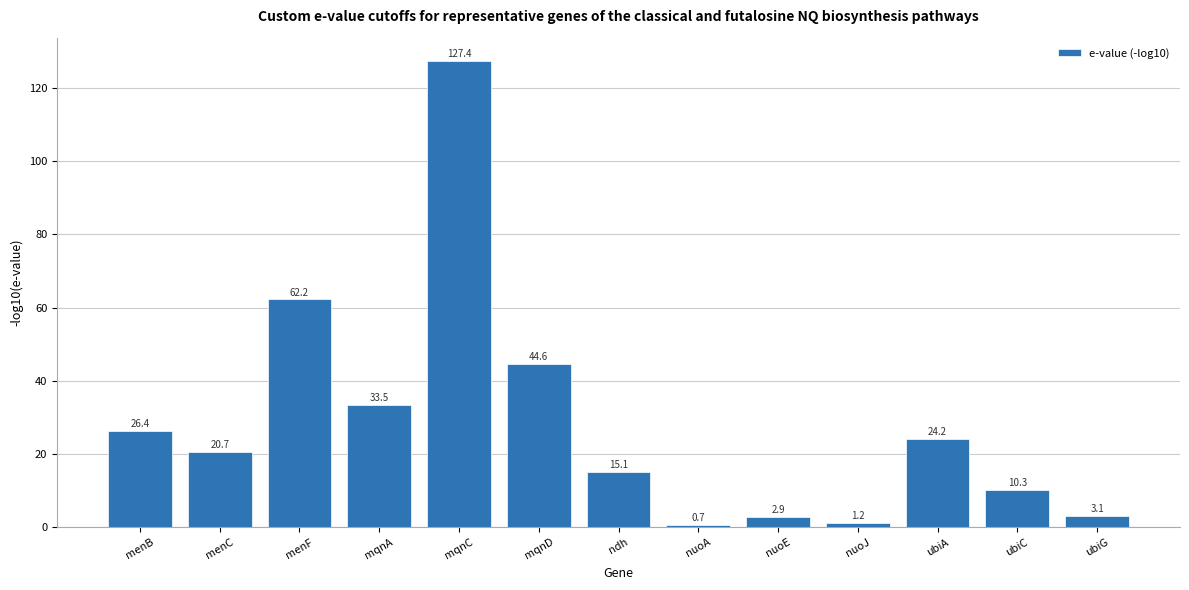

What value does the data have at ndh?

15.1